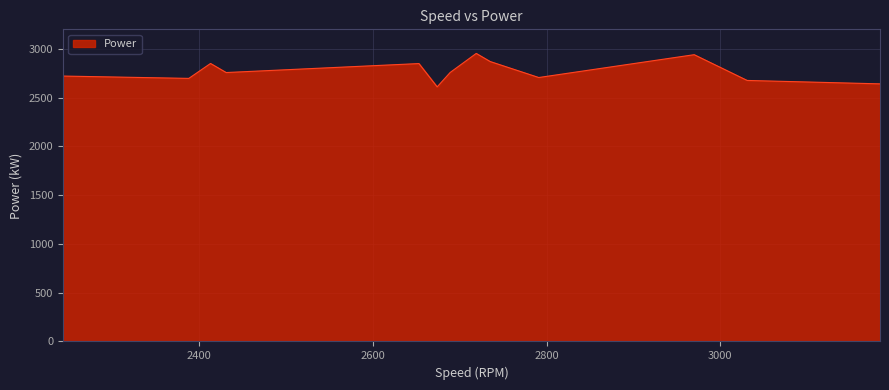

What is the greatest value displayed?

2953